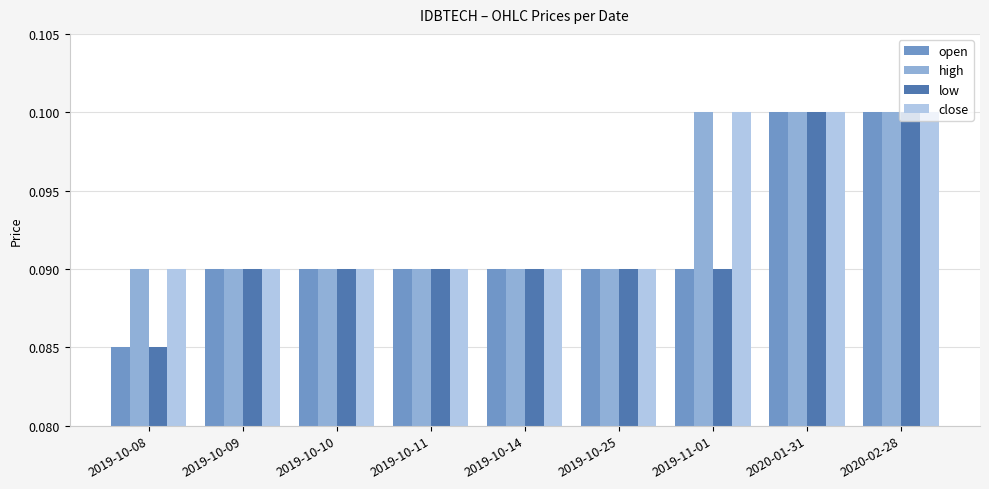

True or false: low has a value of 0.1 at 2019-10-08.

True